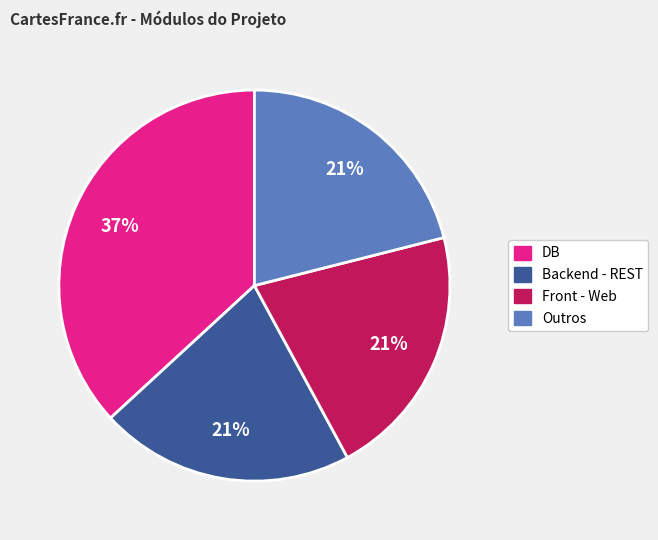

True or false: Front - Web accounts for 21% of the total.

True